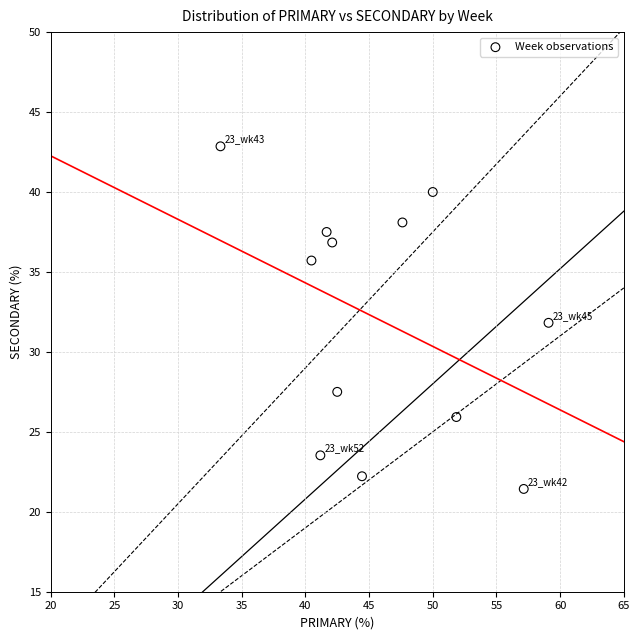

What is the range of X values (max minus min)?

25.8